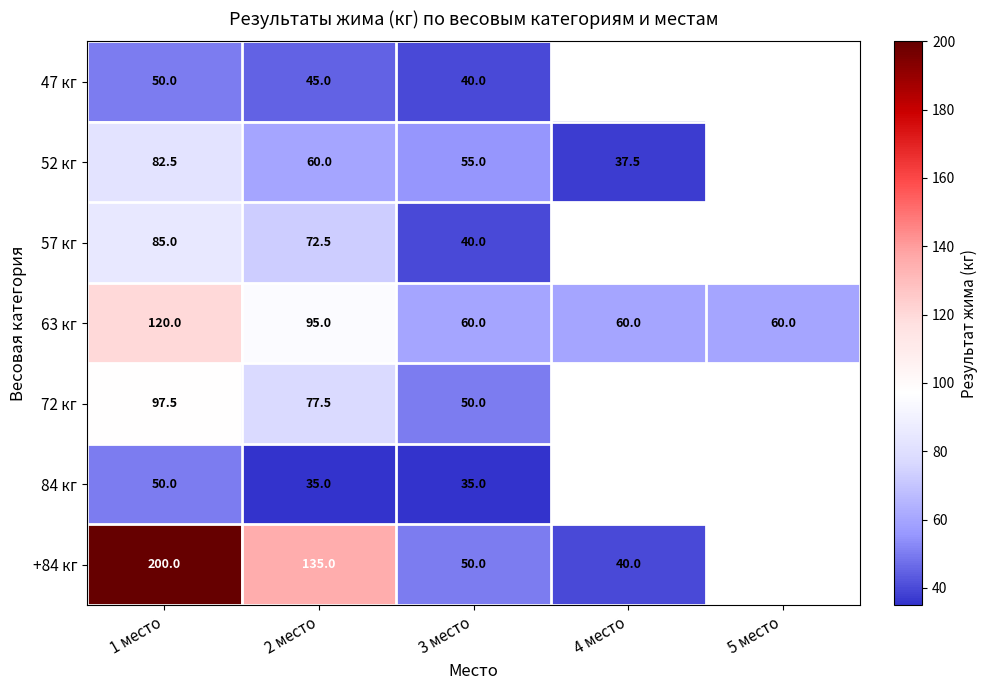

What is the difference between the maximum and second lowest values in the 63 кг series?

60.0